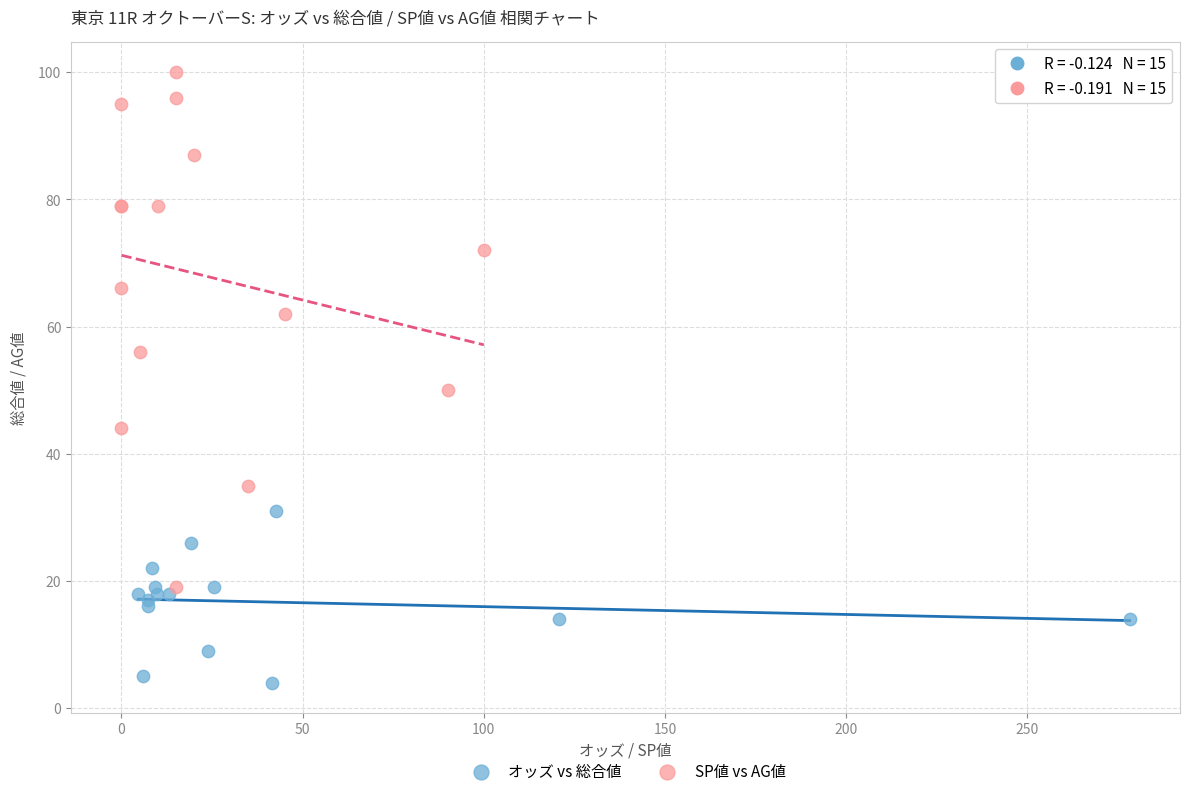

Which series contains the lowest Y value?

オッズ vs 総合値